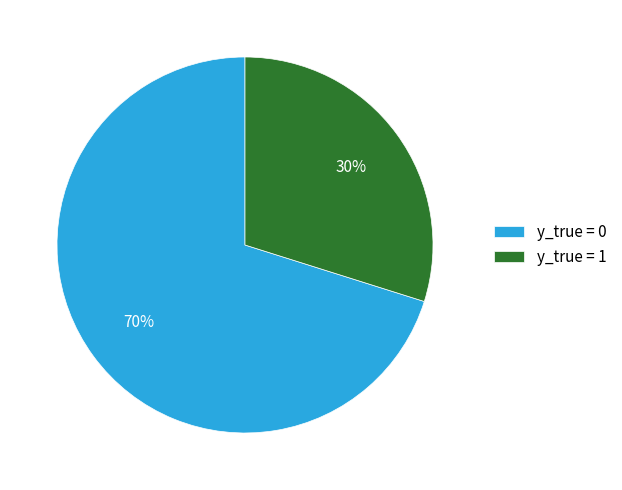

To the nearest percent, what portion does y_true = 0 represent?

70%